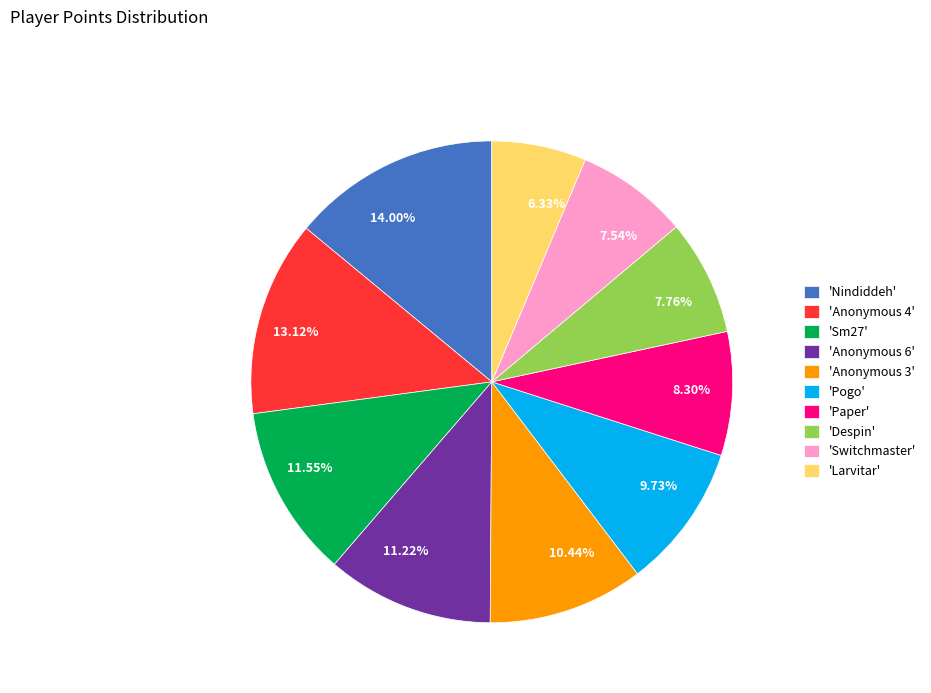

Is the sum of 10.44% and 6.33% greater than half?

No